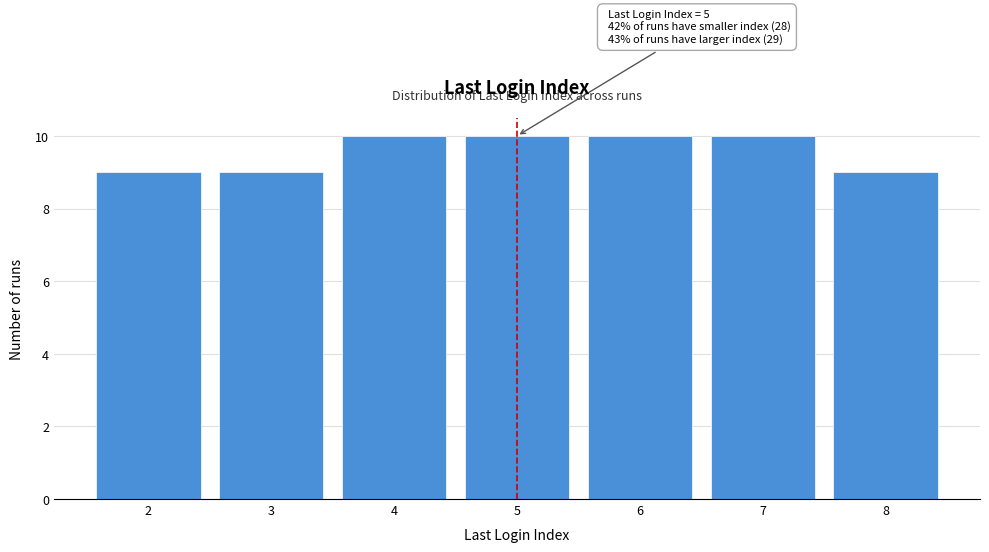

Reading left to right, what are all the values shown in this chart?

9	9	10	10	10	10	9